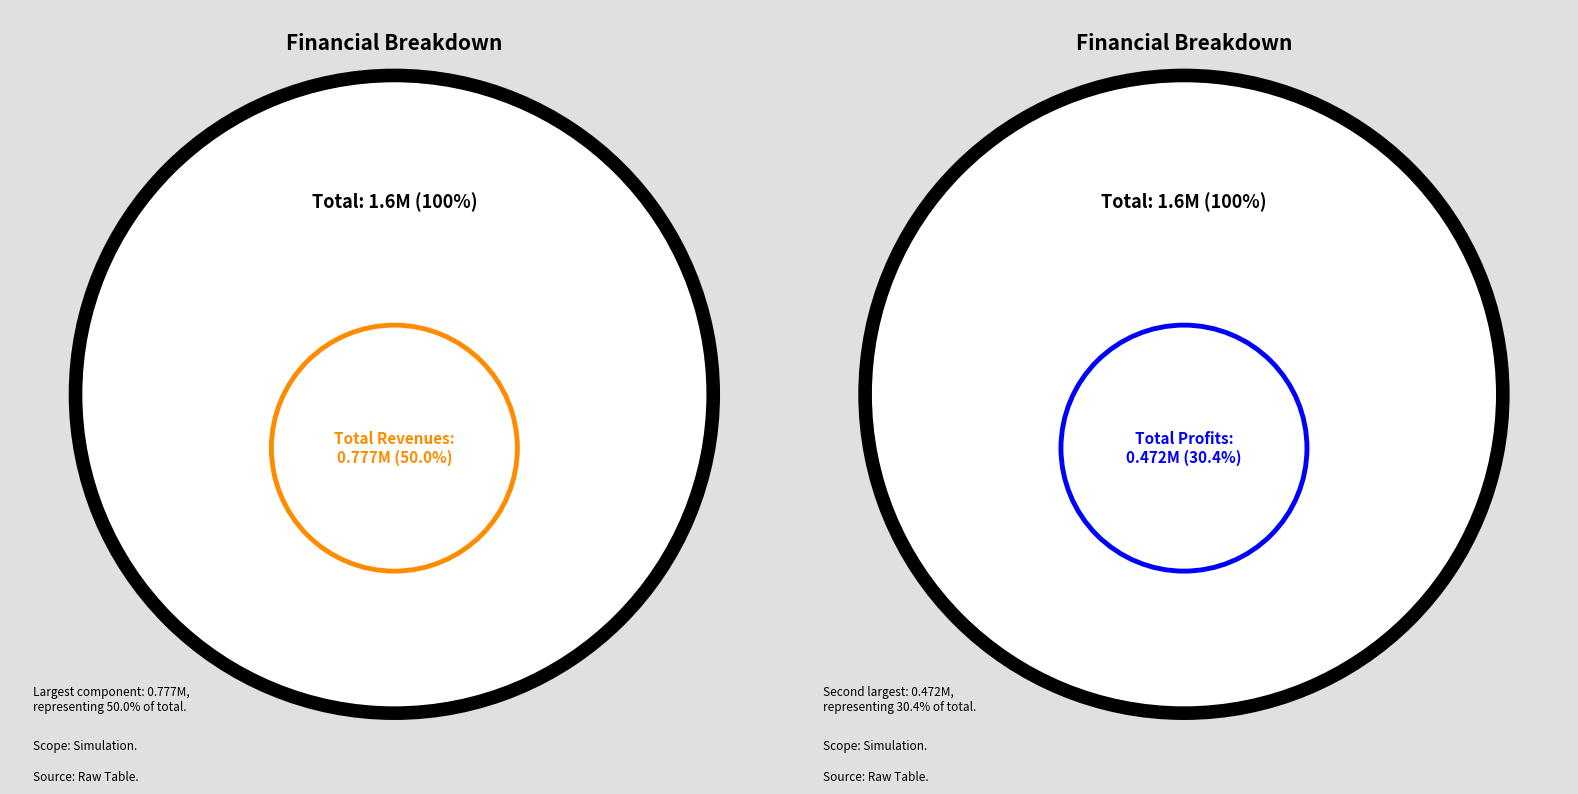

The Total Operation Fixed Costs slice represents 7% of the pie. True or false?

False